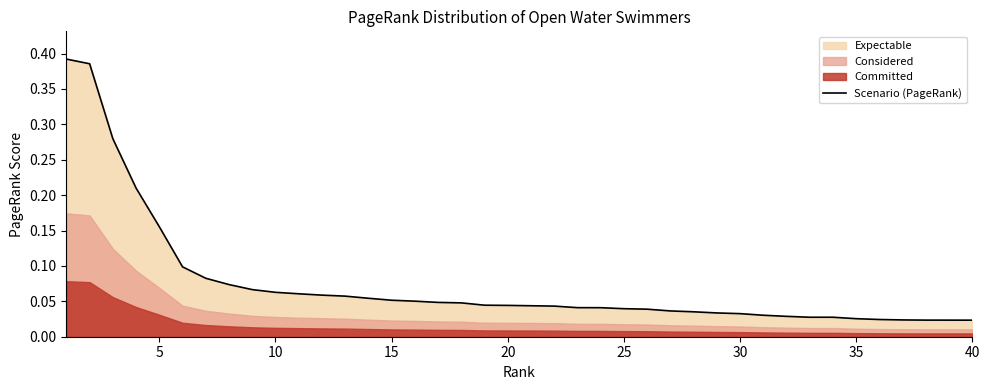

True or false: the data has more than 1 interior local peaks.

False